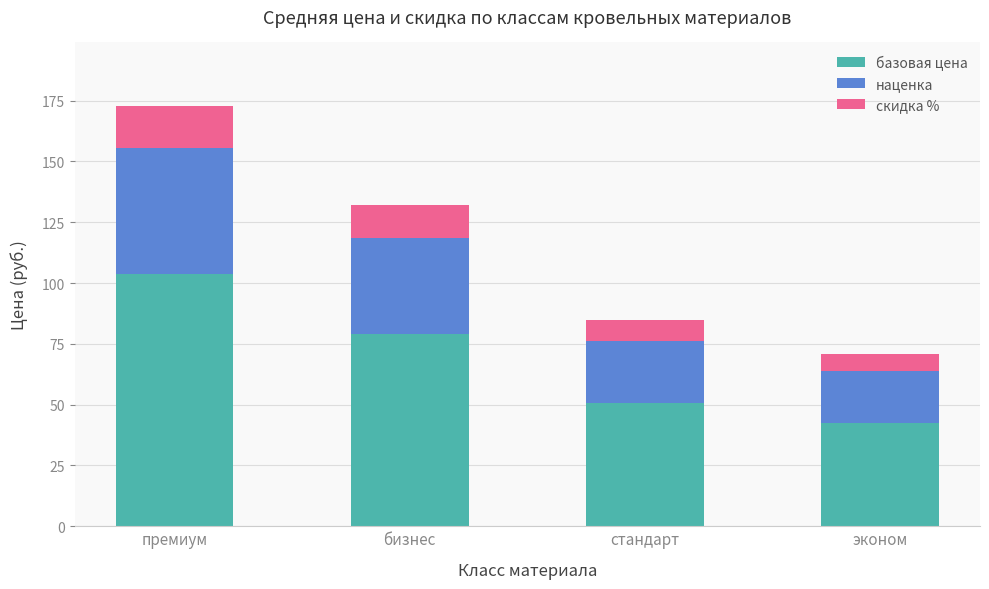

Are the bars horizontal?

No